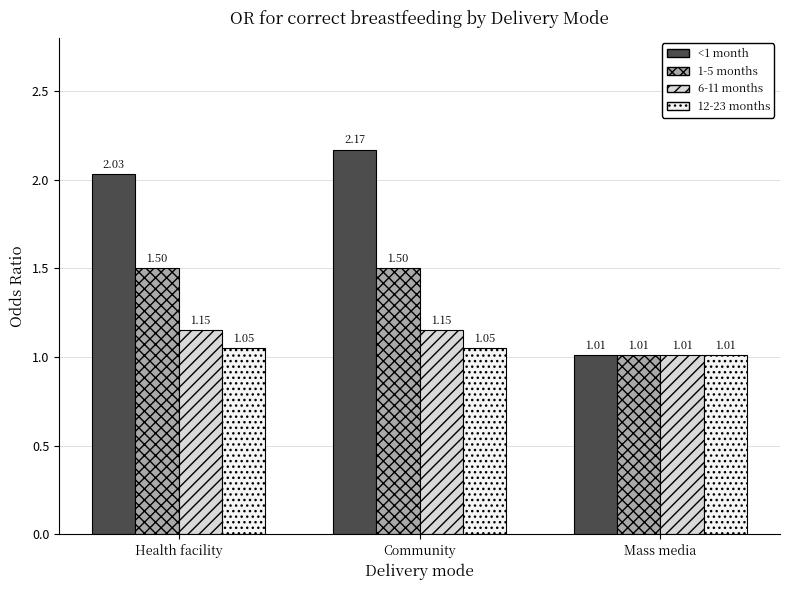

Rank the categories by <1 month value from highest to lowest.

Community, Health facility, Mass media